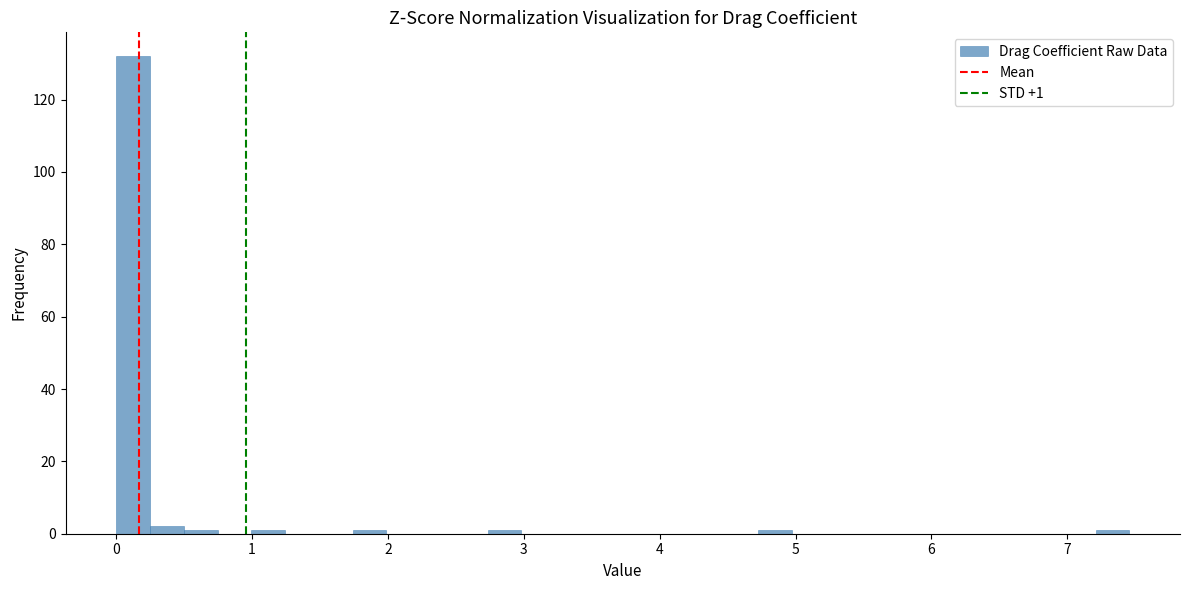

Read against the x-axis, roughly where is the centre of the tallest bar?

0.1